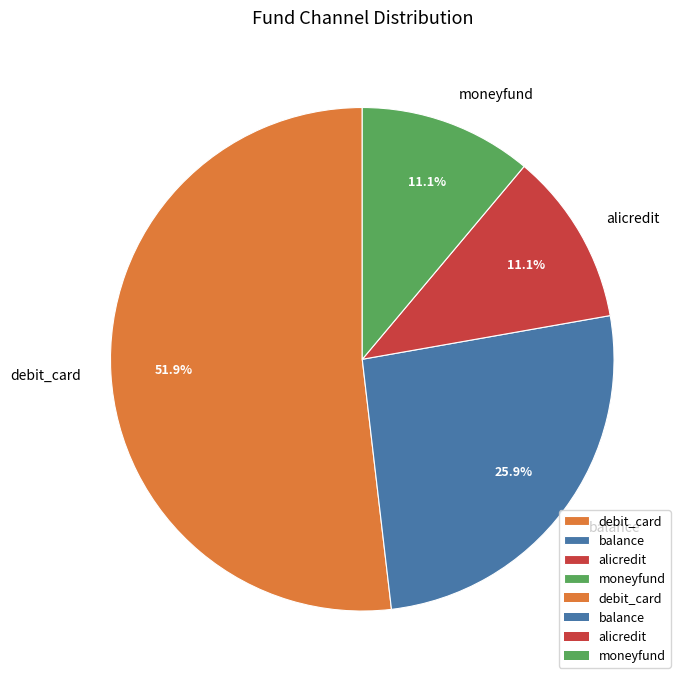

How many segments does this pie chart have?

4